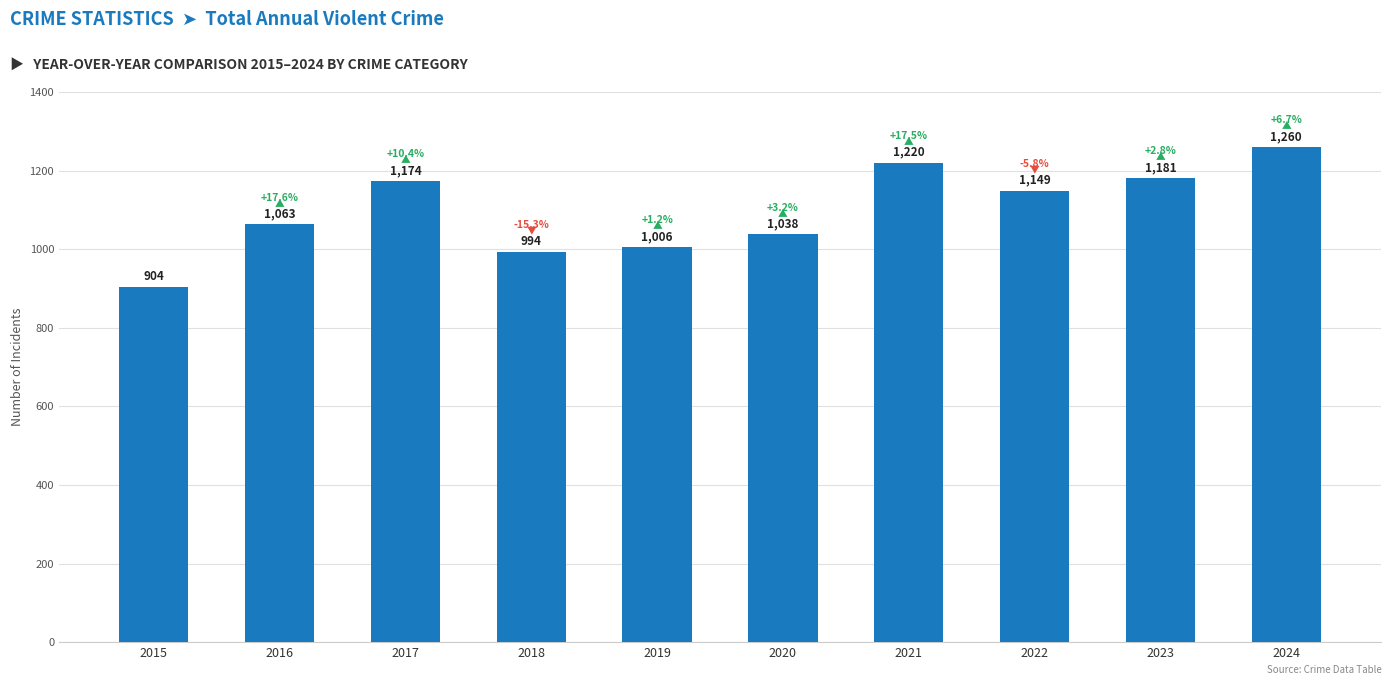

What value does the data have at 2022?

1149